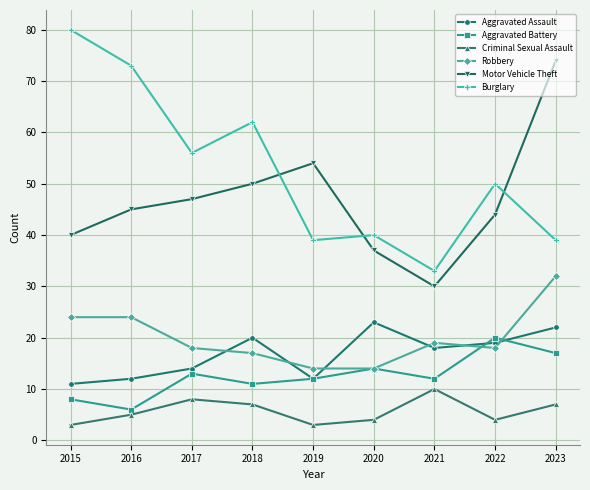

How many data points does each series have?

9